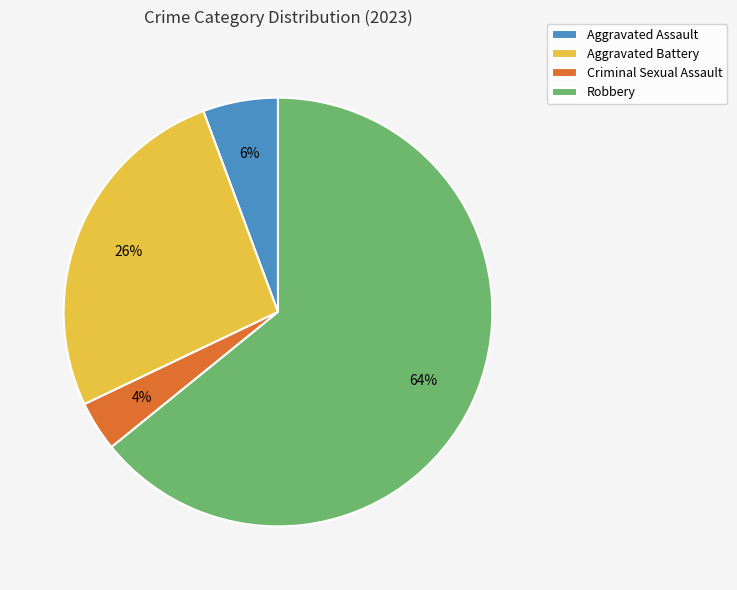

Count the number of slices in the pie.

4